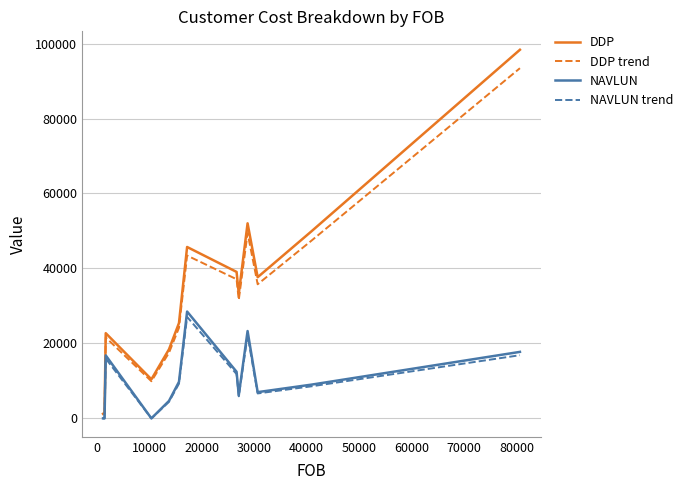

Which series has the largest range (max minus min)?

DDP